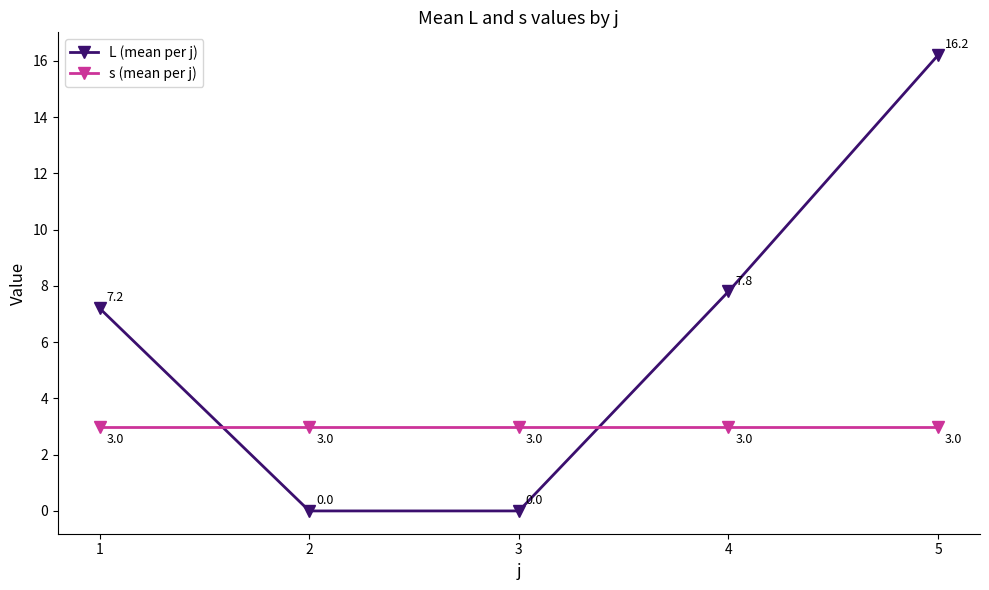

What is the maximum value for L (mean per j)?

16.2